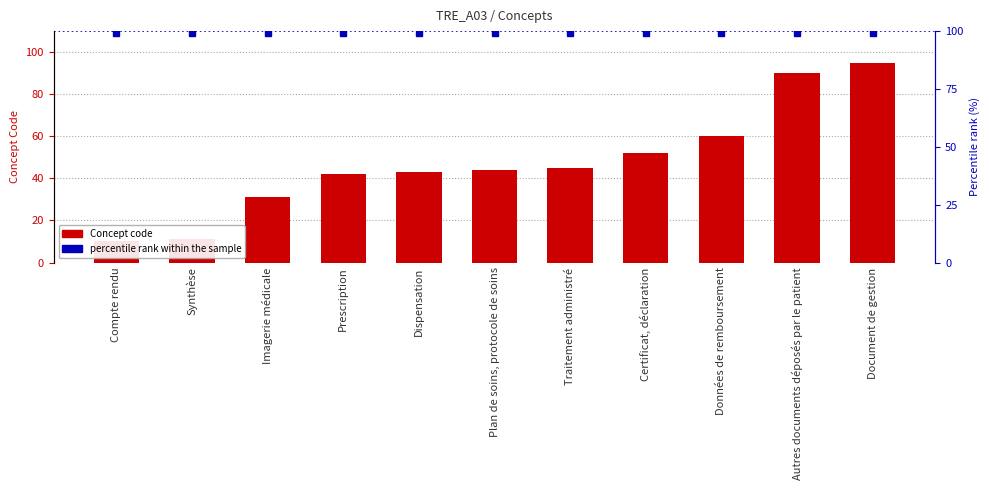

What position from the right is Synthèse?

10